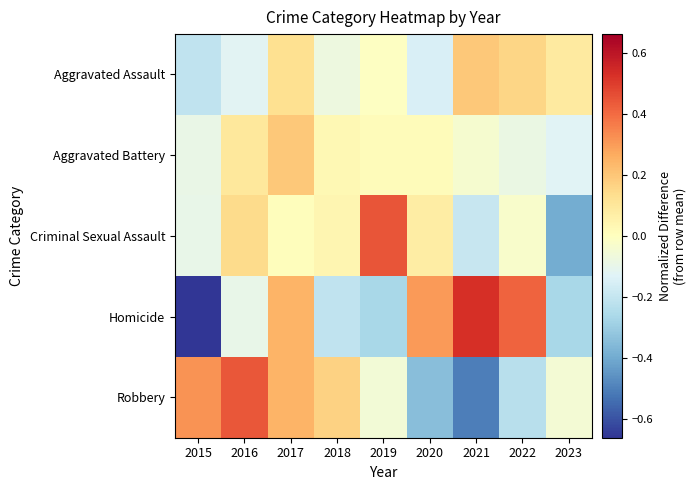

Which has a higher value, 2019 or 2018?

2019